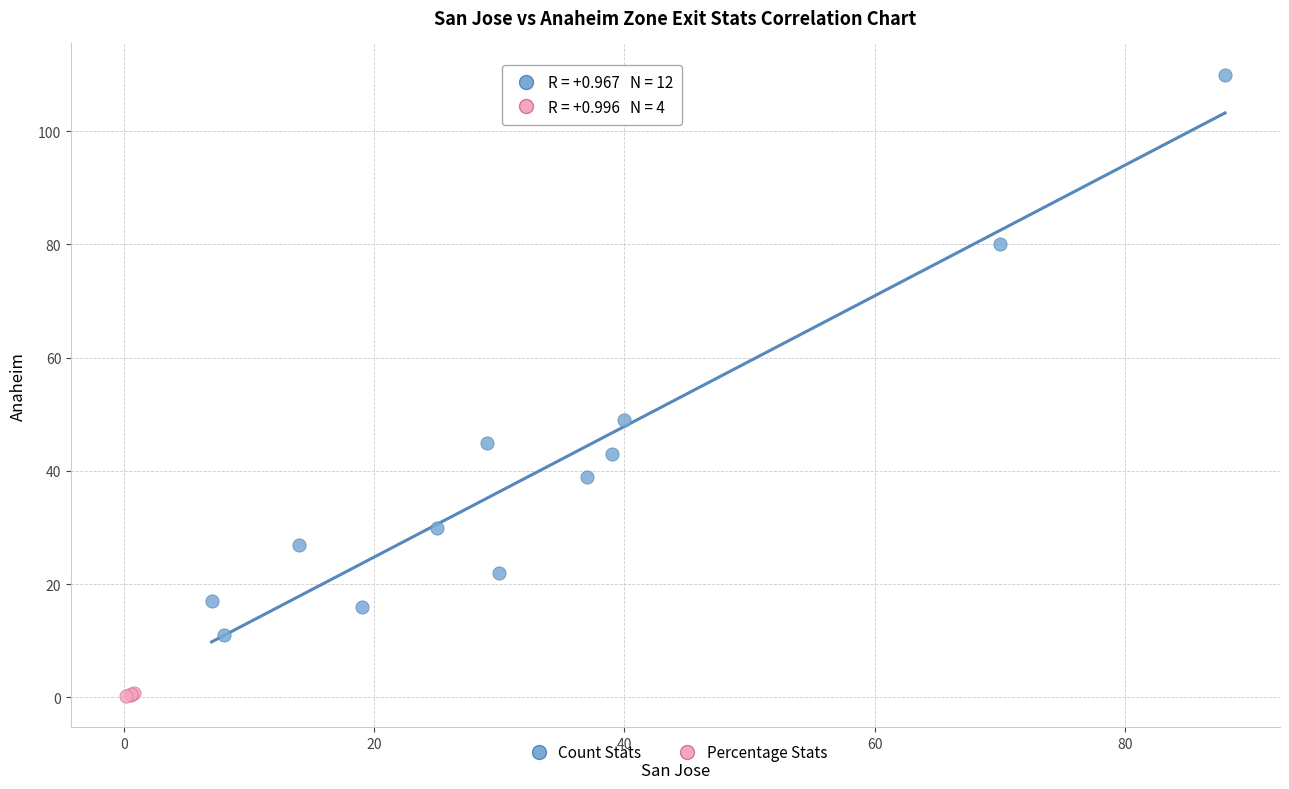

Which series contains the lowest Y value?

Percentage Stats